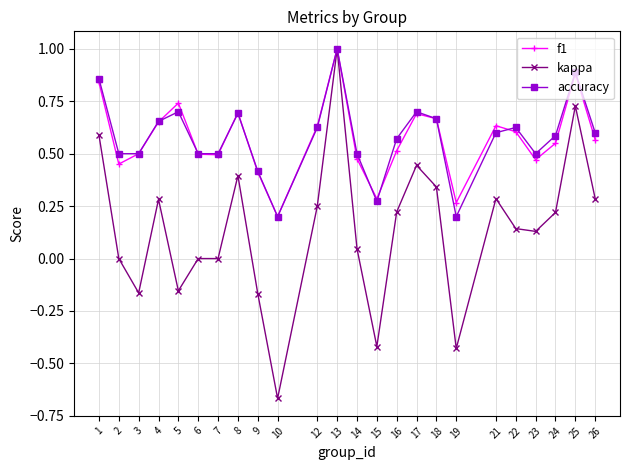

What is the total value across all series at 12?

1.5